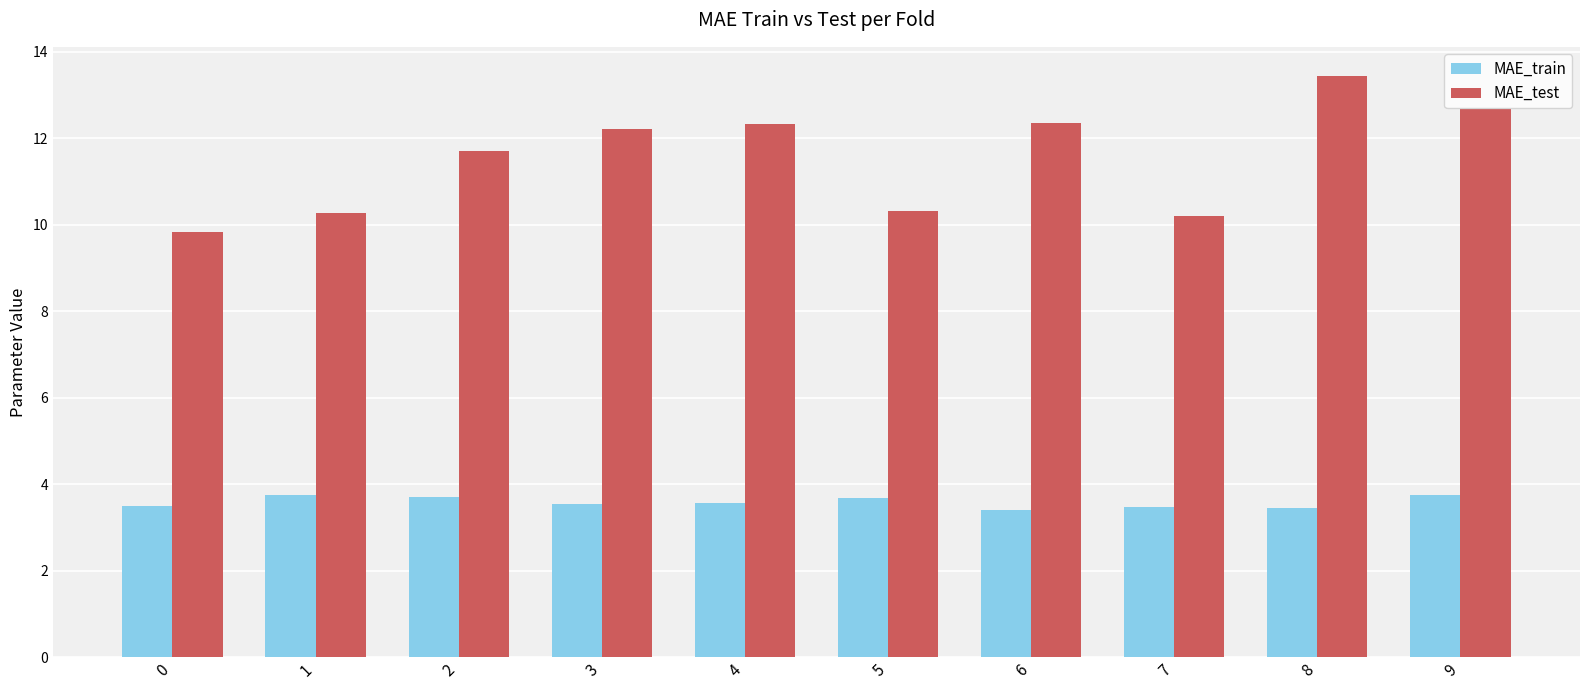

True or false: MAE_train has a value of 3.8 at 9.

True